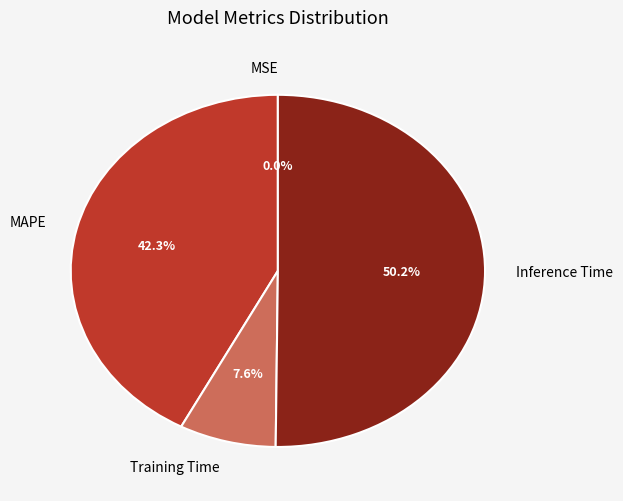

How much of the chart is everything except MAPE?

57.7%